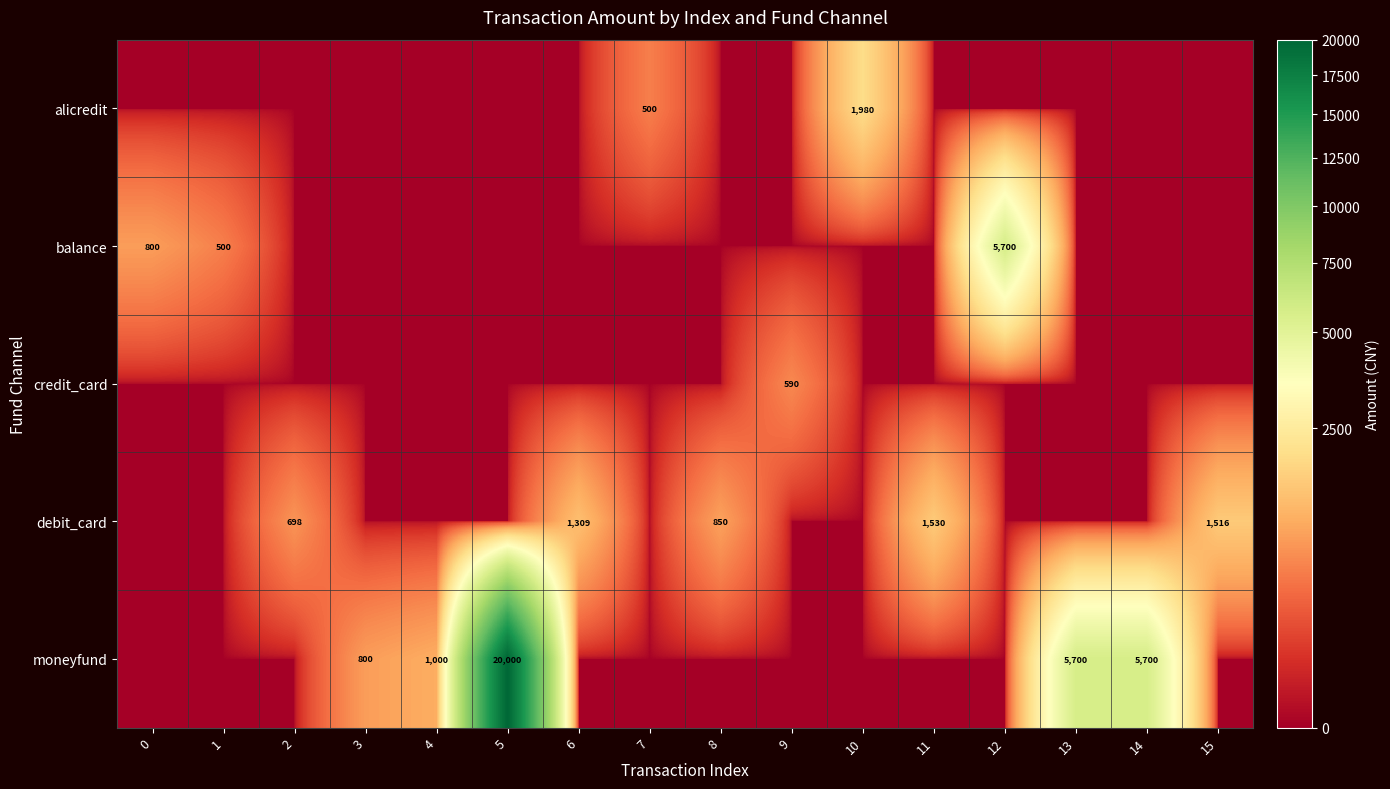

Is it true that debit_card equals 2148 at 15?

False